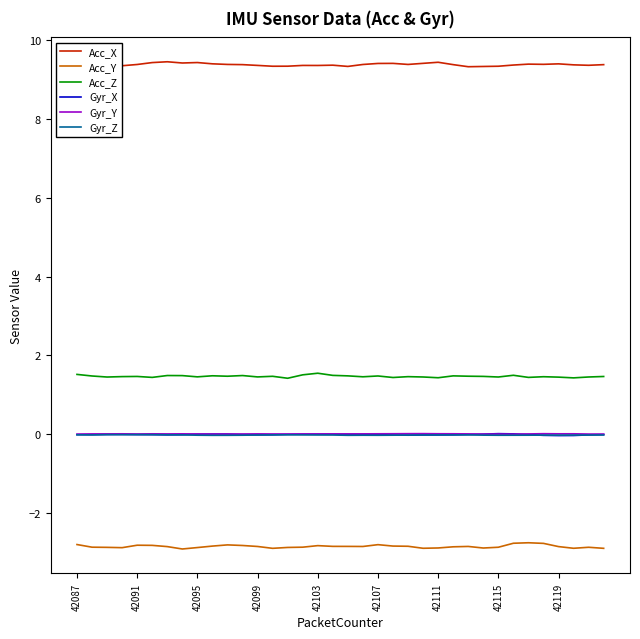

True or false: Gyr_X and Acc_Y intersect in this chart.

False